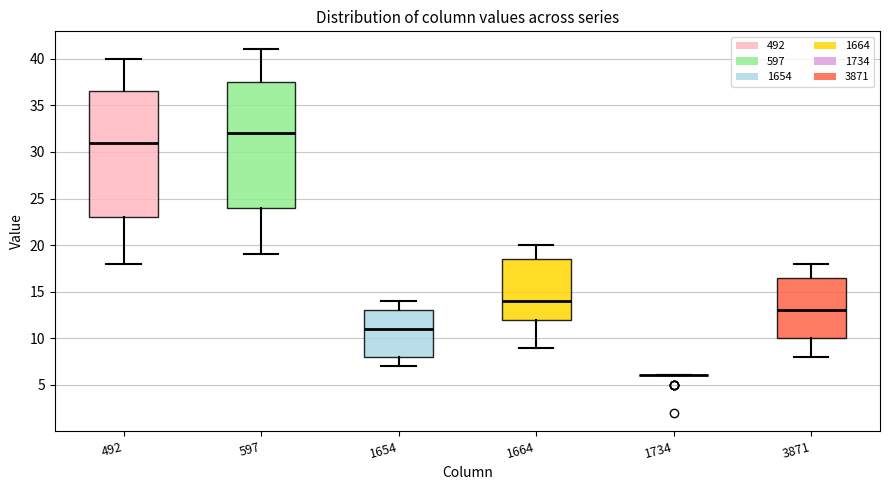

Reading left to right, read every box against the y-axis: the position of its median line, the range the box covers, and the ends of its whiskers. The values are not printed on the chart, so give them approximately, as read against the axis.

492: median 31.0, box 23.0 to 36.5, whiskers 18.0 to 40.0
597: median 32.0, box 24.0 to 37.5, whiskers 19.0 to 41.0
1654: median 11.0, box 8.0 to 13.0, whiskers 7.0 to 14.0
1664: median 14.0, box 12.0 to 18.5, whiskers 9.0 to 20.0
1734: box collapsed to a line at 6.0, whiskers 6.0 to 6.0
3871: median 13.0, box 10.0 to 16.5, whiskers 8.0 to 18.0